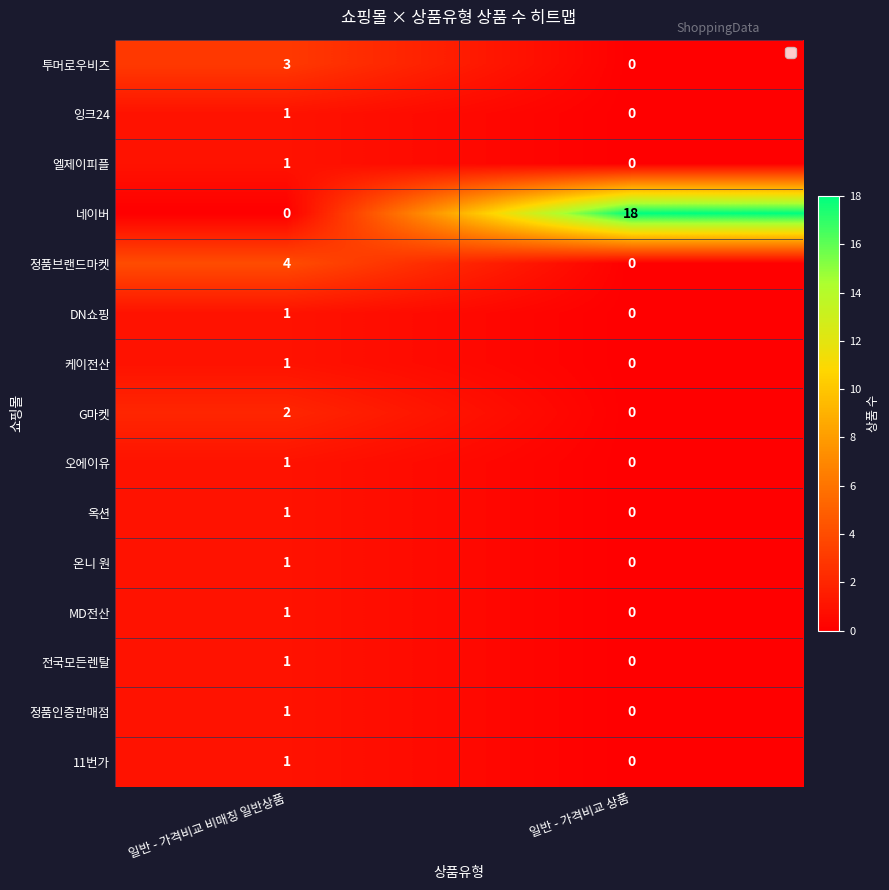

Is it true that 옥션 equals 1 at 일반 - 가격비교 상품?

False